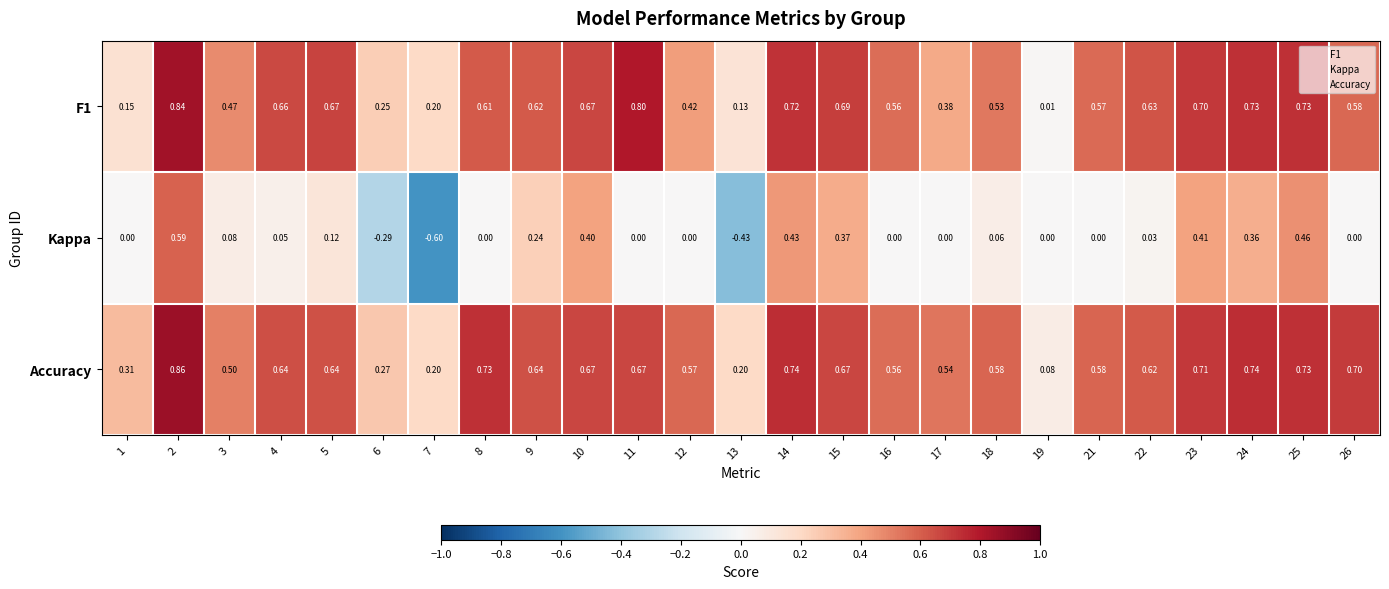

At which category is the sum across all series the highest?

2